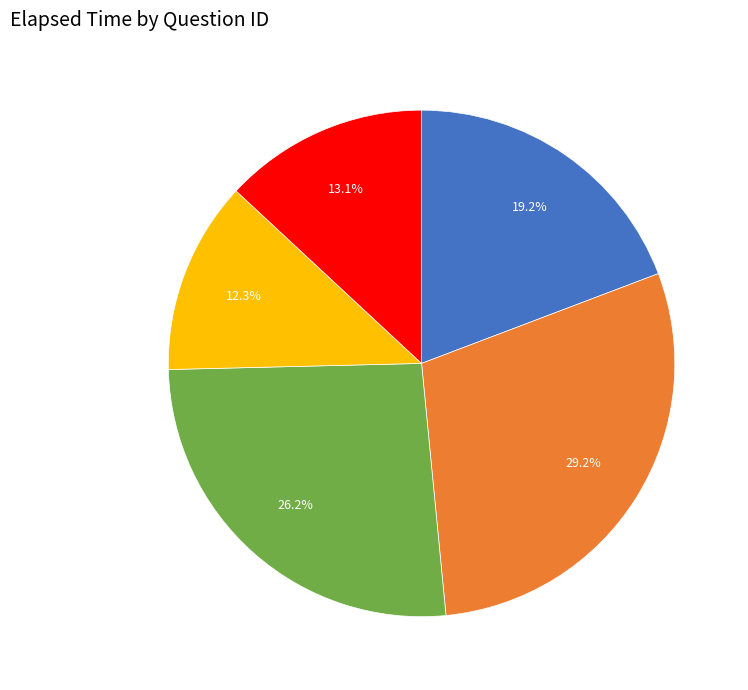

Does any single category account for the majority?

No